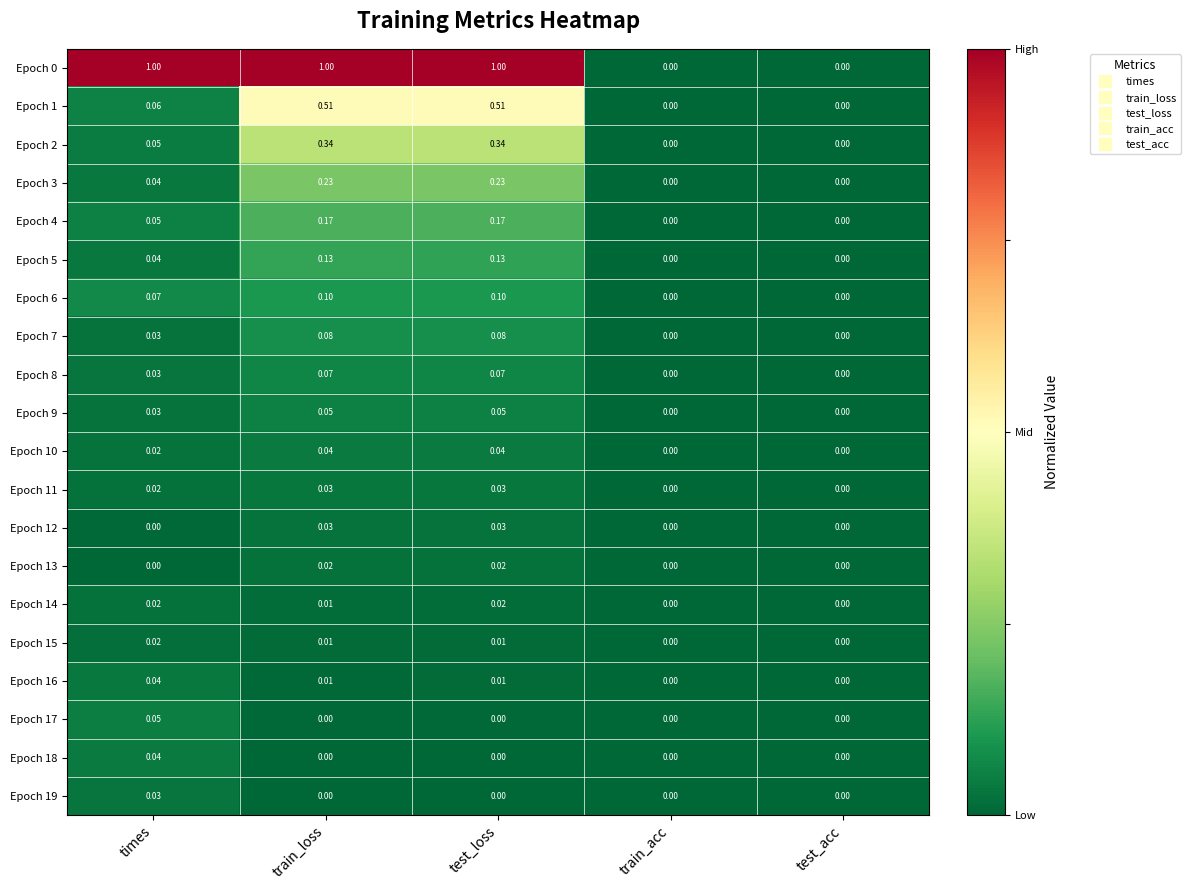

At which category is the sum across all series the highest?

test_loss